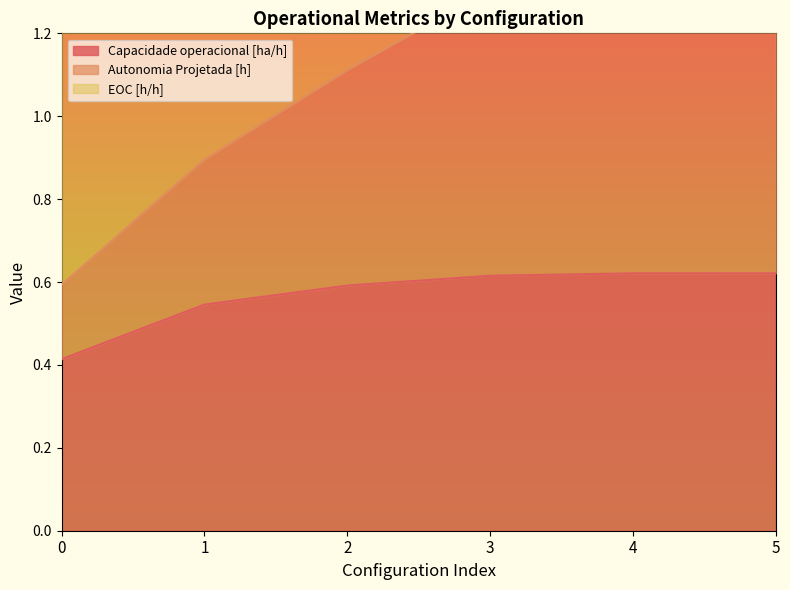

The value of Capacidade operacional [ha/h] at 2 is 0.6. True or false?

True